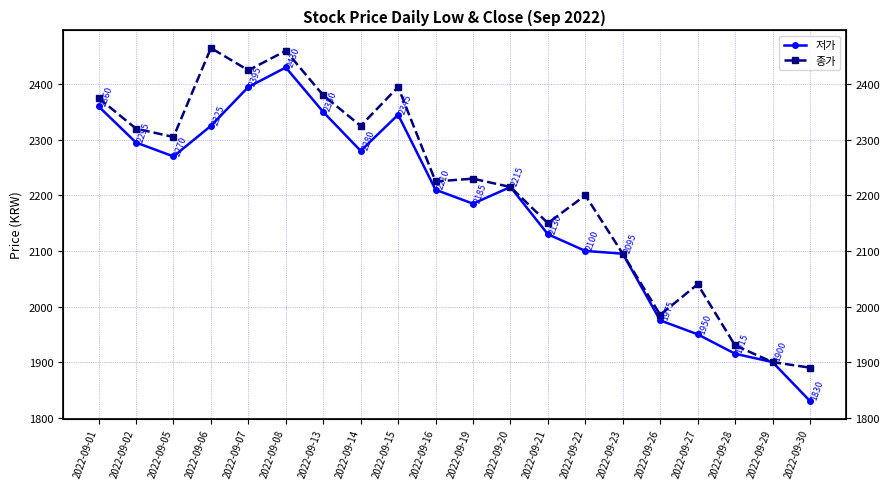

Is the value of 종가 at 2022-09-05 greater than the value of 저가 at 2022-09-13?

No